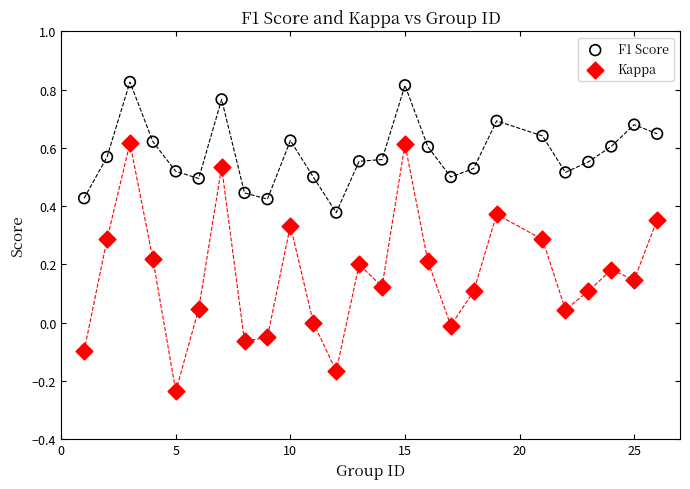

Which series has the widest spread of Y values?

Kappa